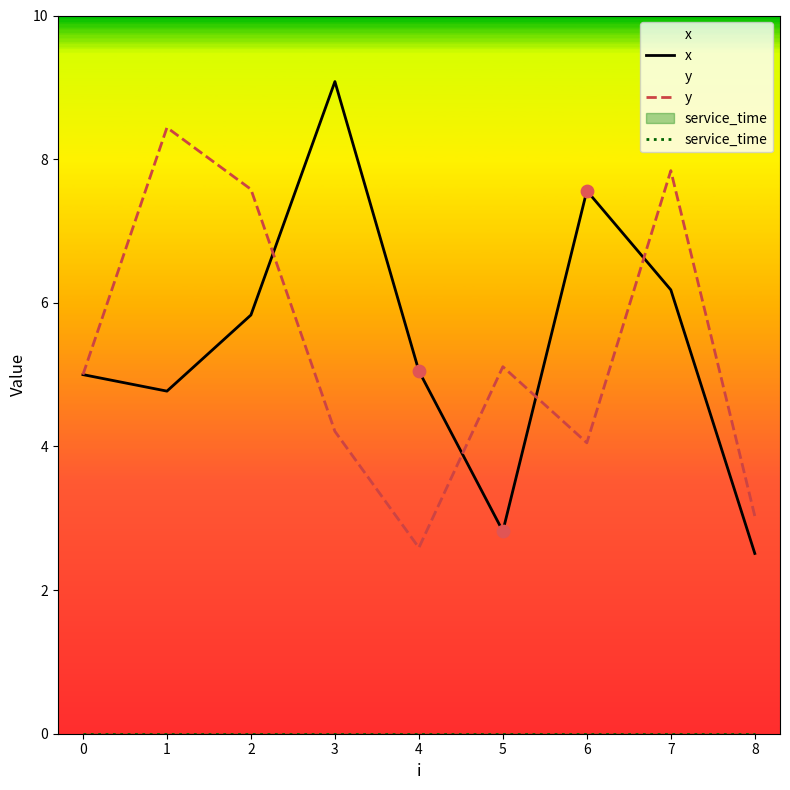

Which series contains the highest Y value?

x